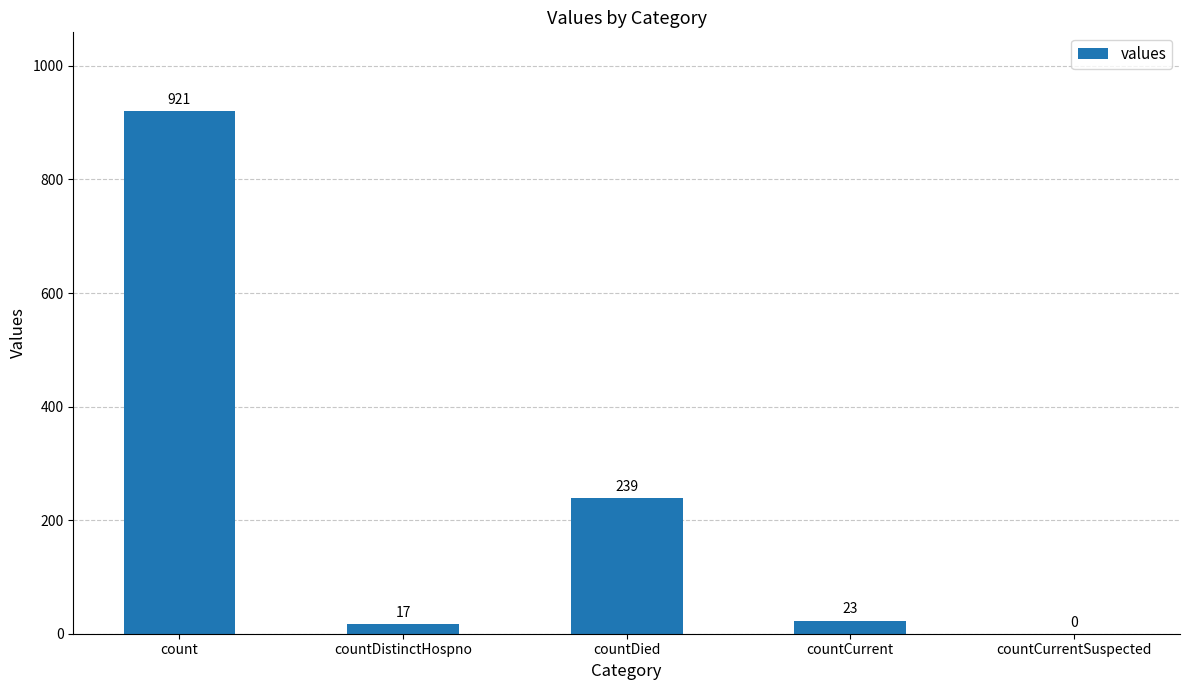

What is the maximum value shown in the chart?

921